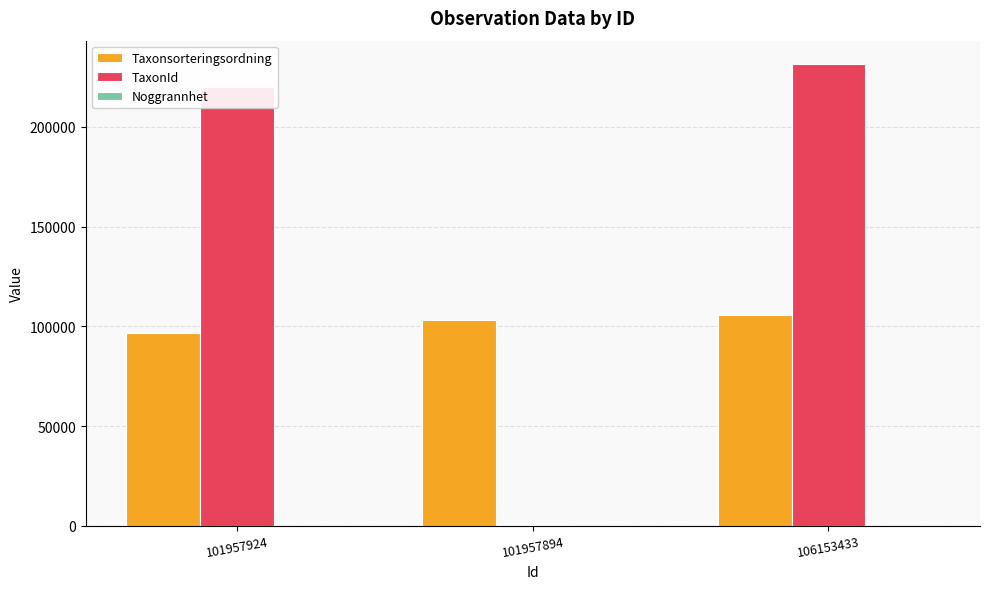

How many distinct data groups are displayed?

3